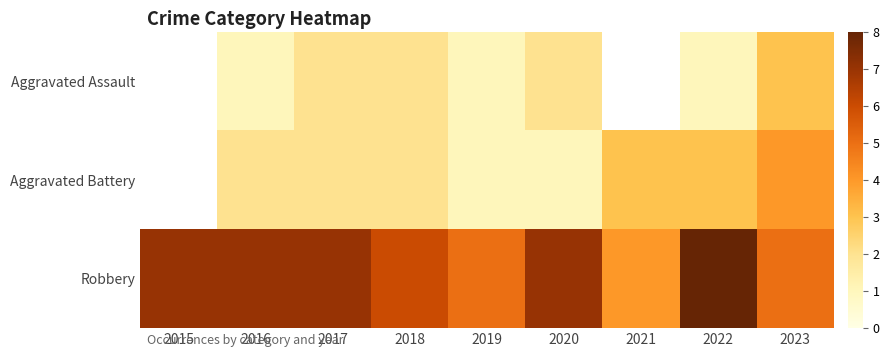

Between 2020 and 2021, which series saw the biggest shift?

Robbery